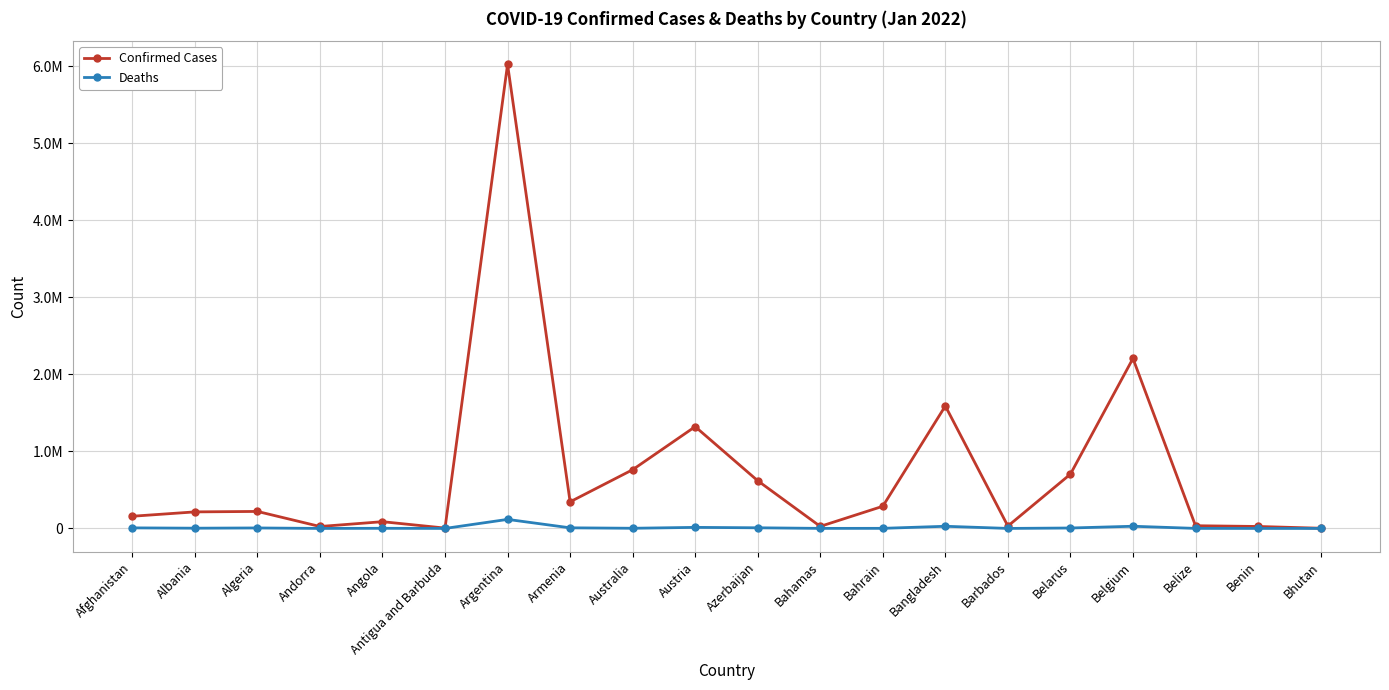

What is the difference between the highest and lowest values at Australia?

760183